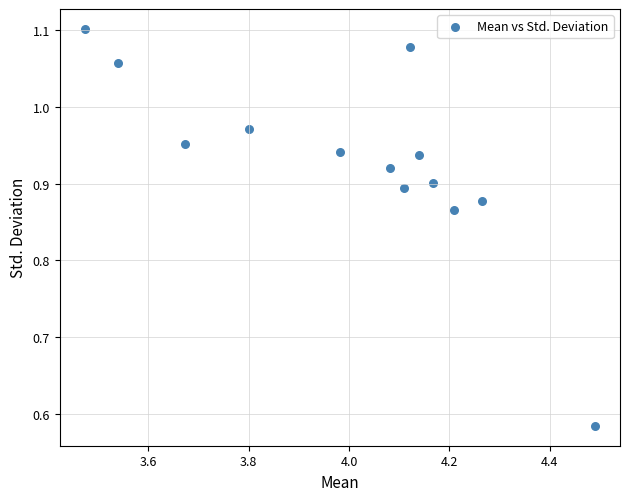

What is the range of Y values (max minus min)?

0.5